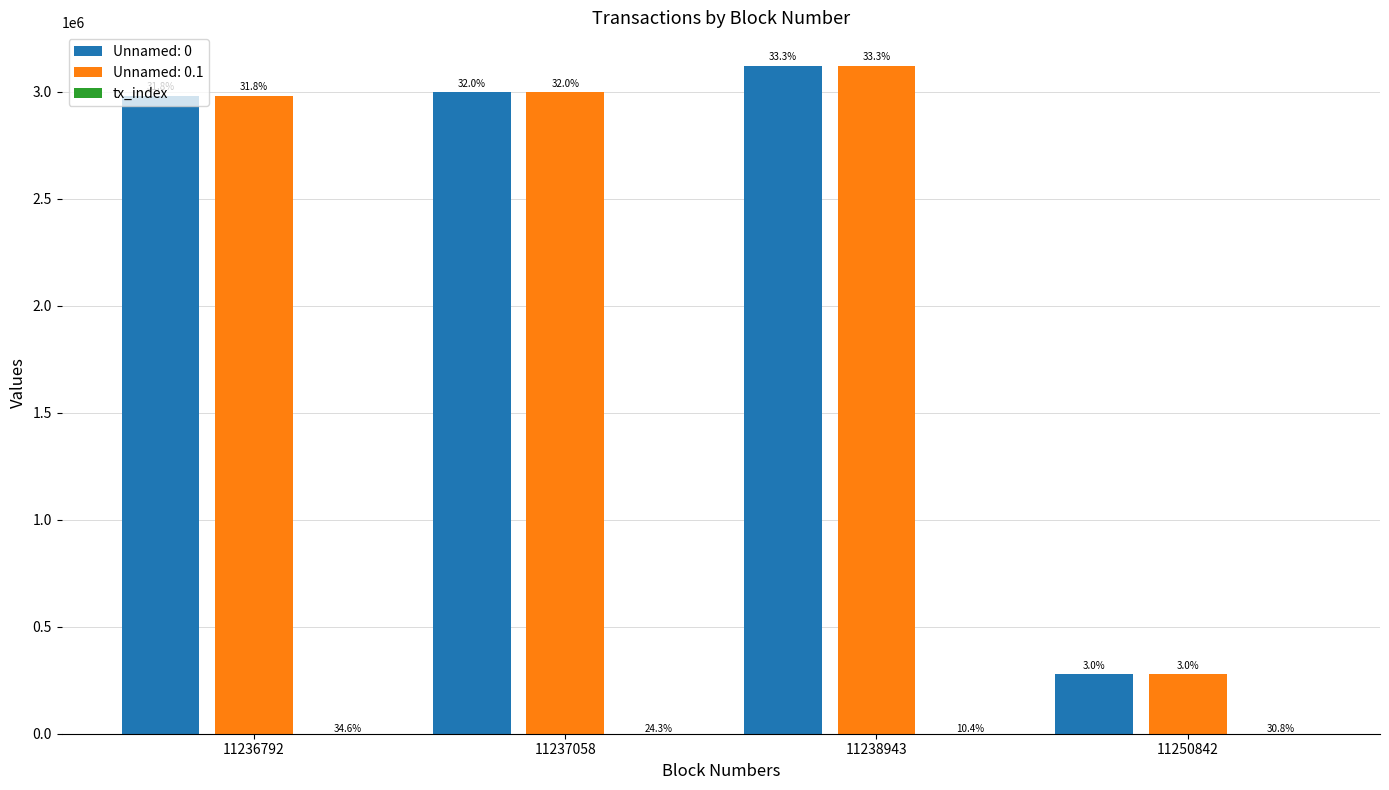

What is the minimum value shown in the chart?

35